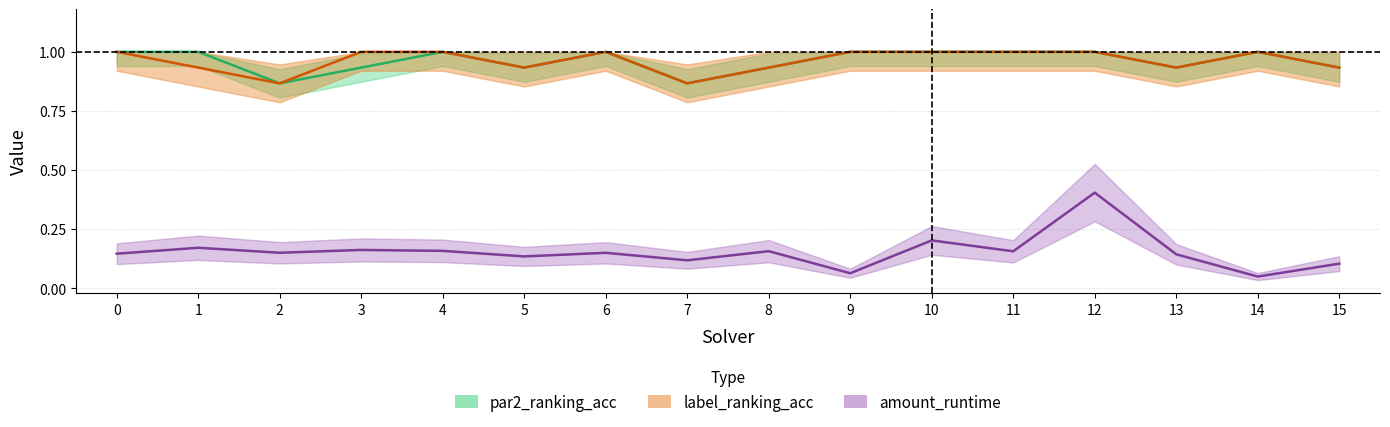

True or false: label_ranking_acc and amount_runtime intersect in this chart.

False